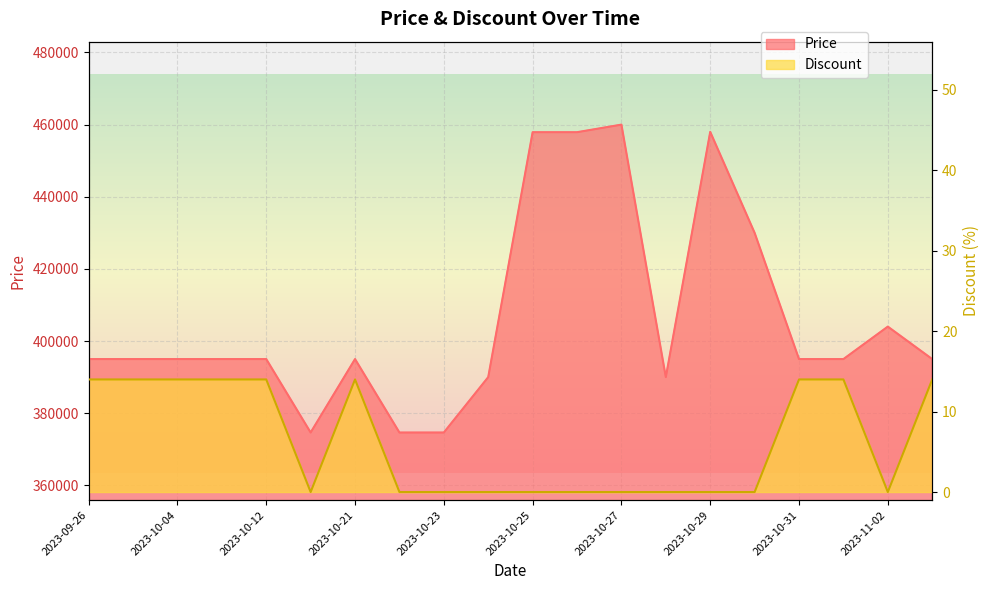

What is the approximate value of Discount at 2023-10-31, to the nearest 5?

15